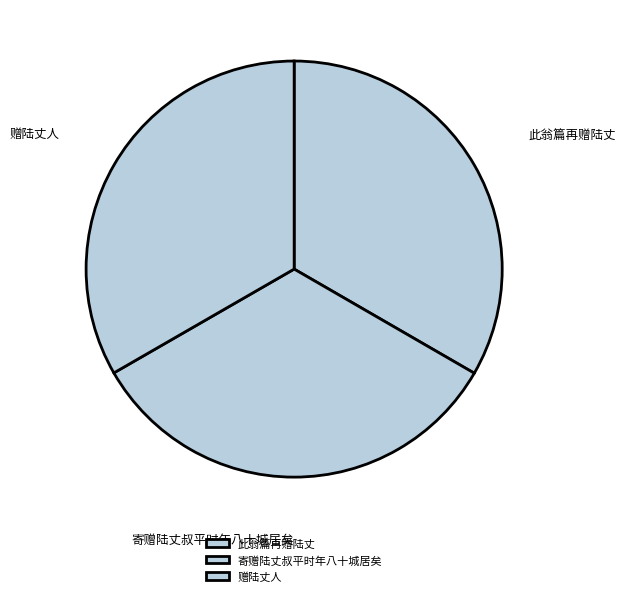

Do 寄赠陆丈叔平时年八十城居矣 and 此翁篇再赠陆丈 together represent more than half of the pie?

Yes